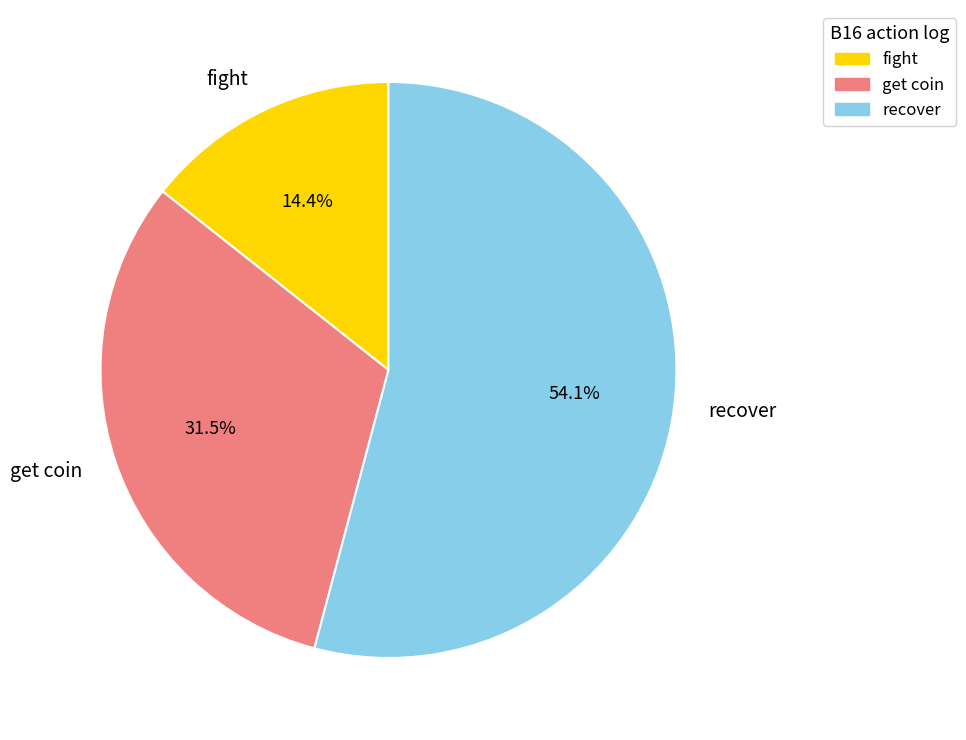

Is there any slice that represents more than half of the pie?

Yes